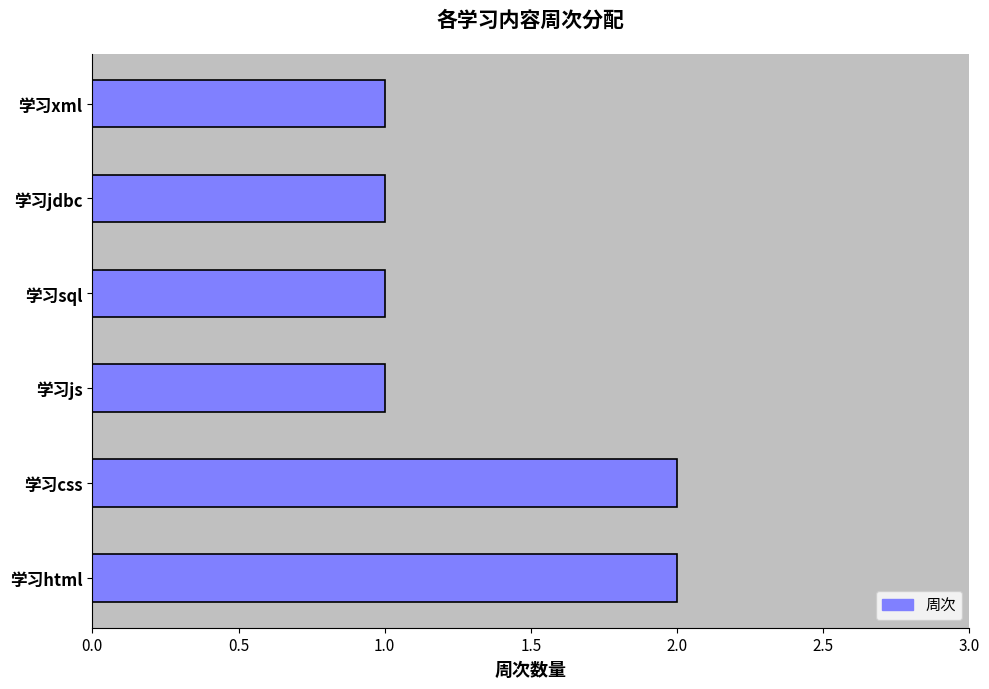

What is the minimum value shown in the chart?

1